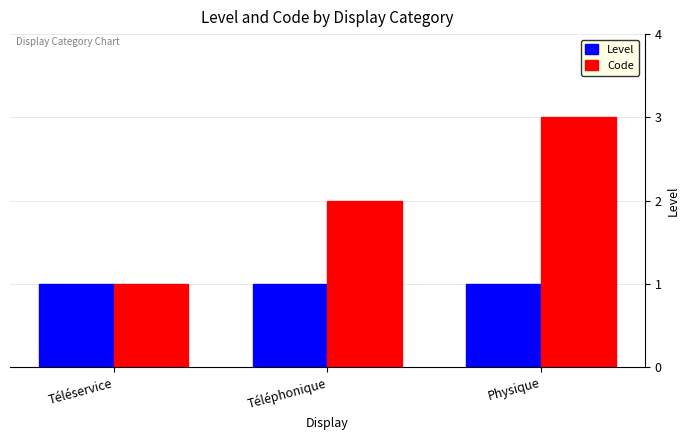

Read the Level value at Physique.

1